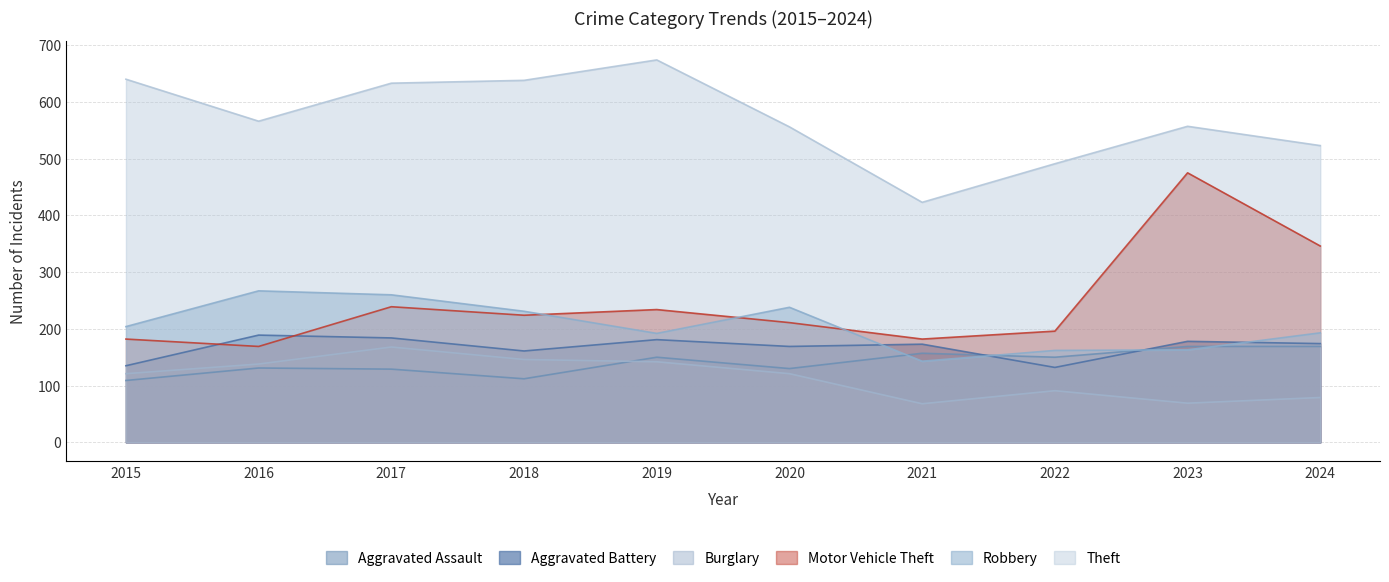

True or false: Aggravated Assault and Theft intersect in this chart.

False